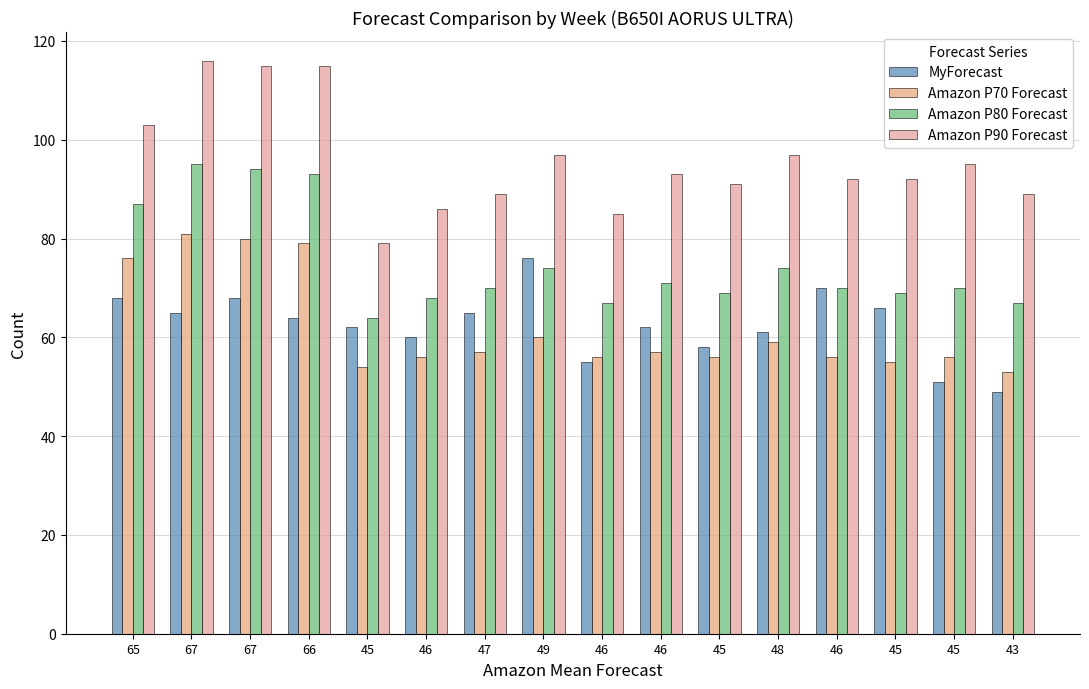

What are all the series names shown in the legend?

MyForecast, Amazon P70 Forecast, Amazon P80 Forecast, Amazon P90 Forecast